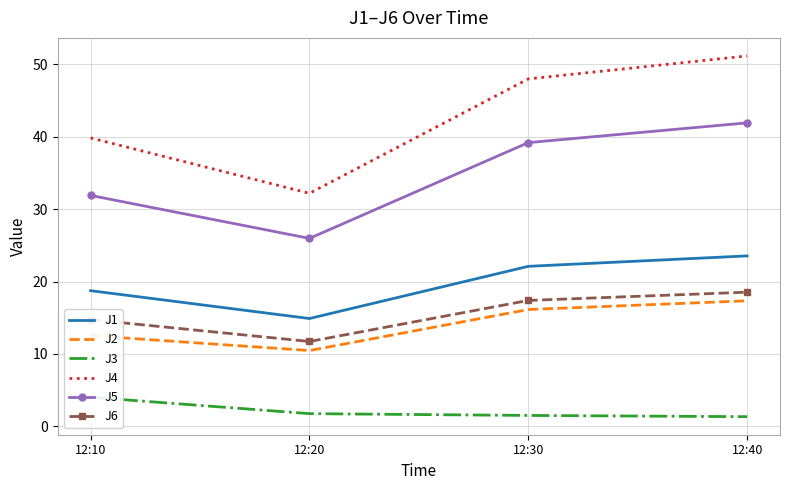

What is the value of the J5 point at the 1st from the left?

31.9